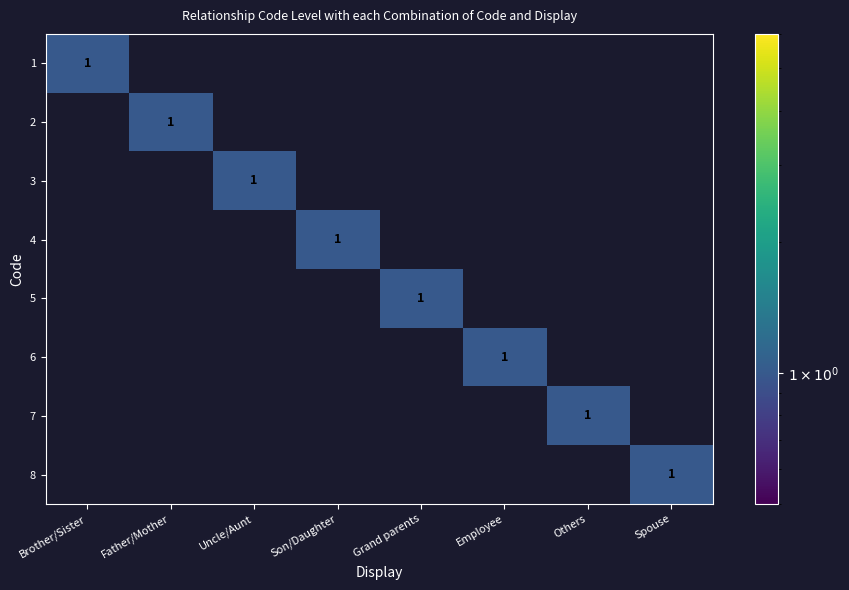

Is it true that 3 equals 1 at Uncle/Aunt?

True